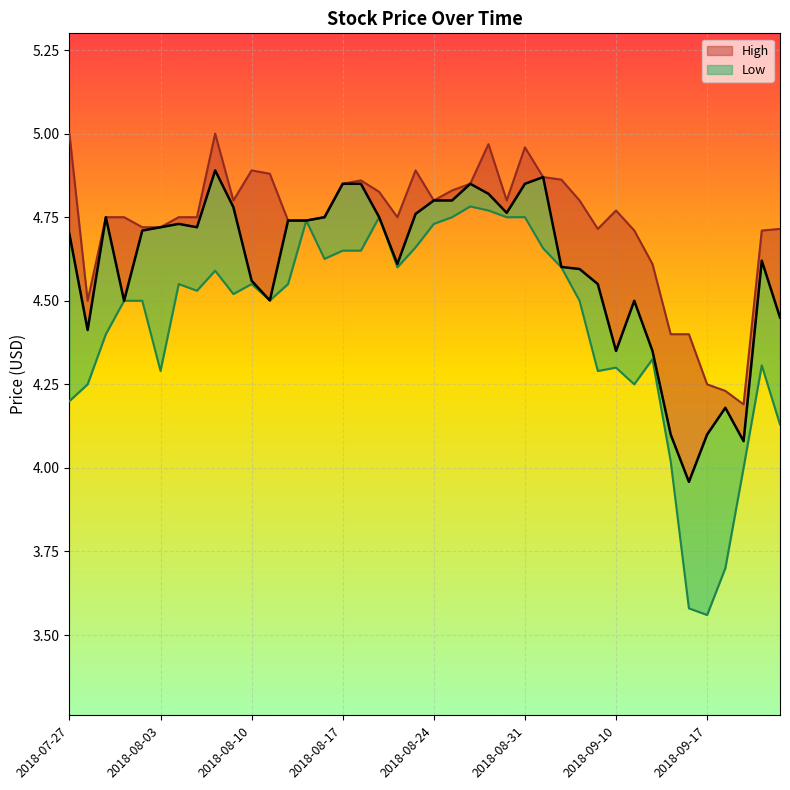

Reading left to right, what are all the values shown in this chart?

Close: 2018-07-27=4.7	2018-07-30=4.4	2018-07-31=4.8	2018-08-01=4.5	2018-08-02=4.7	2018-08-03=4.7	2018-08-06=4.7	2018-08-07=4.7	2018-08-08=4.9	2018-08-09=4.8	2018-08-10=4.6	2018-08-13=4.5	2018-08-14=4.7	2018-08-15=4.7	2018-08-16=4.8	2018-08-17=4.8	2018-08-20=4.8	2018-08-21=4.8	2018-08-22=4.6	2018-08-23=4.8	2018-08-24=4.8	2018-08-27=4.8	2018-08-28=4.8	2018-08-29=4.8	2018-08-30=4.8	2018-08-31=4.8	2018-09-04=4.9	2018-09-05=4.6	2018-09-06=4.6	2018-09-07=4.5	2018-09-10=4.3	2018-09-11=4.5	2018-09-12=4.3	2018-09-13=4.1	2018-09-14=4.0	2018-09-17=4.1	2018-09-18=4.2	2018-09-19=4.1	2018-09-20=4.6	2018-09-21=4.5
High: 2018-07-27=5.0	2018-07-30=4.5	2018-07-31=4.8	2018-08-01=4.8	2018-08-02=4.7	2018-08-03=4.7	2018-08-06=4.8	2018-08-07=4.8	2018-08-08=5.0	2018-08-09=4.8	2018-08-10=4.9	2018-08-13=4.9	2018-08-14=4.7	2018-08-15=4.7	2018-08-16=4.8	2018-08-17=4.8	2018-08-20=4.9	2018-08-21=4.8	2018-08-22=4.8	2018-08-23=4.9	2018-08-24=4.8	2018-08-27=4.8	2018-08-28=4.8	2018-08-29=5.0	2018-08-30=4.8	2018-08-31=5.0	2018-09-04=4.9	2018-09-05=4.9	2018-09-06=4.8	2018-09-07=4.7	2018-09-10=4.8	2018-09-11=4.7	2018-09-12=4.6	2018-09-13=4.4	2018-09-14=4.4	2018-09-17=4.2	2018-09-18=4.2	2018-09-19=4.2	2018-09-20=4.7	2018-09-21=4.7
Low: 2018-07-27=4.2	2018-07-30=4.2	2018-07-31=4.4	2018-08-01=4.5	2018-08-02=4.5	2018-08-03=4.3	2018-08-06=4.6	2018-08-07=4.5	2018-08-08=4.6	2018-08-09=4.5	2018-08-10=4.5	2018-08-13=4.5	2018-08-14=4.5	2018-08-15=4.7	2018-08-16=4.6	2018-08-17=4.7	2018-08-20=4.7	2018-08-21=4.8	2018-08-22=4.6	2018-08-23=4.7	2018-08-24=4.7	2018-08-27=4.8	2018-08-28=4.8	2018-08-29=4.8	2018-08-30=4.8	2018-08-31=4.8	2018-09-04=4.7	2018-09-05=4.6	2018-09-06=4.5	2018-09-07=4.3	2018-09-10=4.3	2018-09-11=4.2	2018-09-12=4.3	2018-09-13=4.0	2018-09-14=3.6	2018-09-17=3.6	2018-09-18=3.7	2018-09-19=4.0	2018-09-20=4.3	2018-09-21=4.1